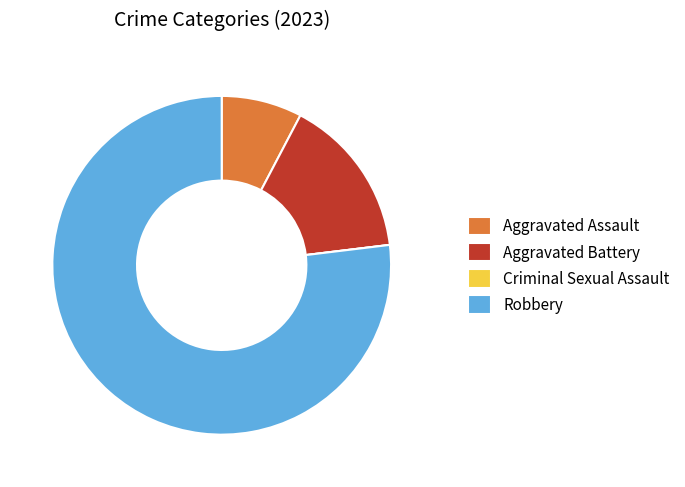

The Aggravated Battery slice represents 26% of the pie. True or false?

False